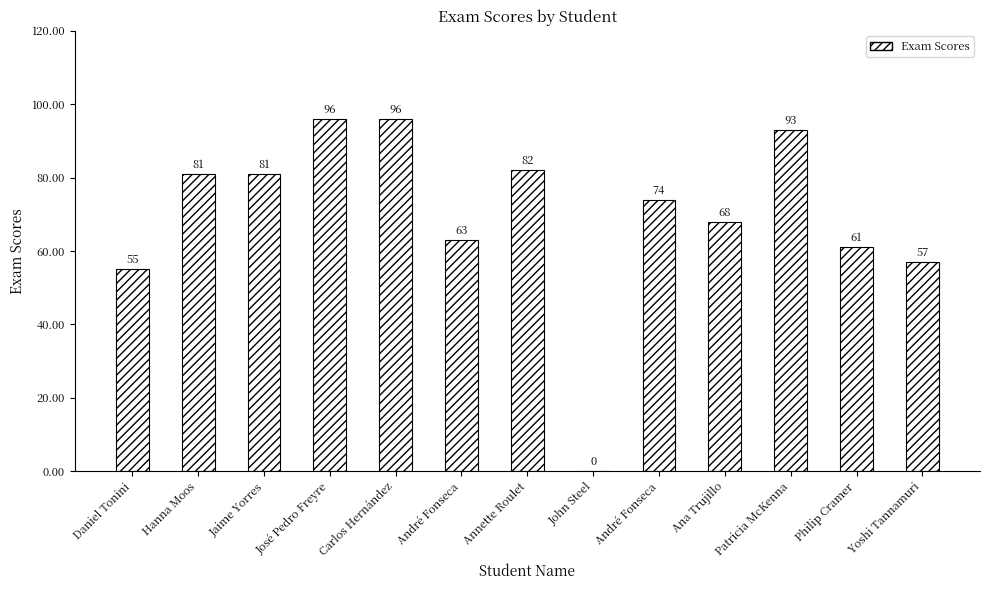

How many categories are shown in the chart?

13